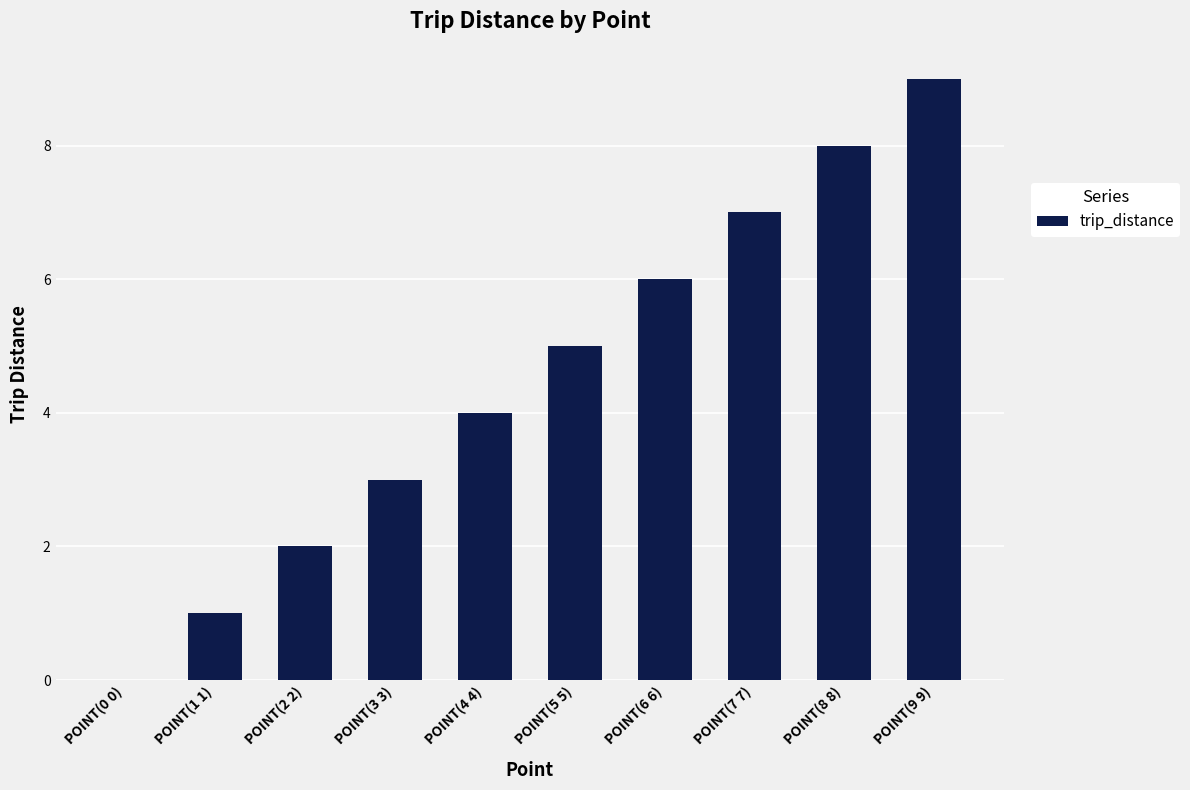

Reading left to right, transcribe all the data shown in this chart.

POINT(0 0)=0	POINT(1 1)=1	POINT(2 2)=2	POINT(3 3)=3	POINT(4 4)=4	POINT(5 5)=5	POINT(6 6)=6	POINT(7 7)=7	POINT(8 8)=8	POINT(9 9)=9